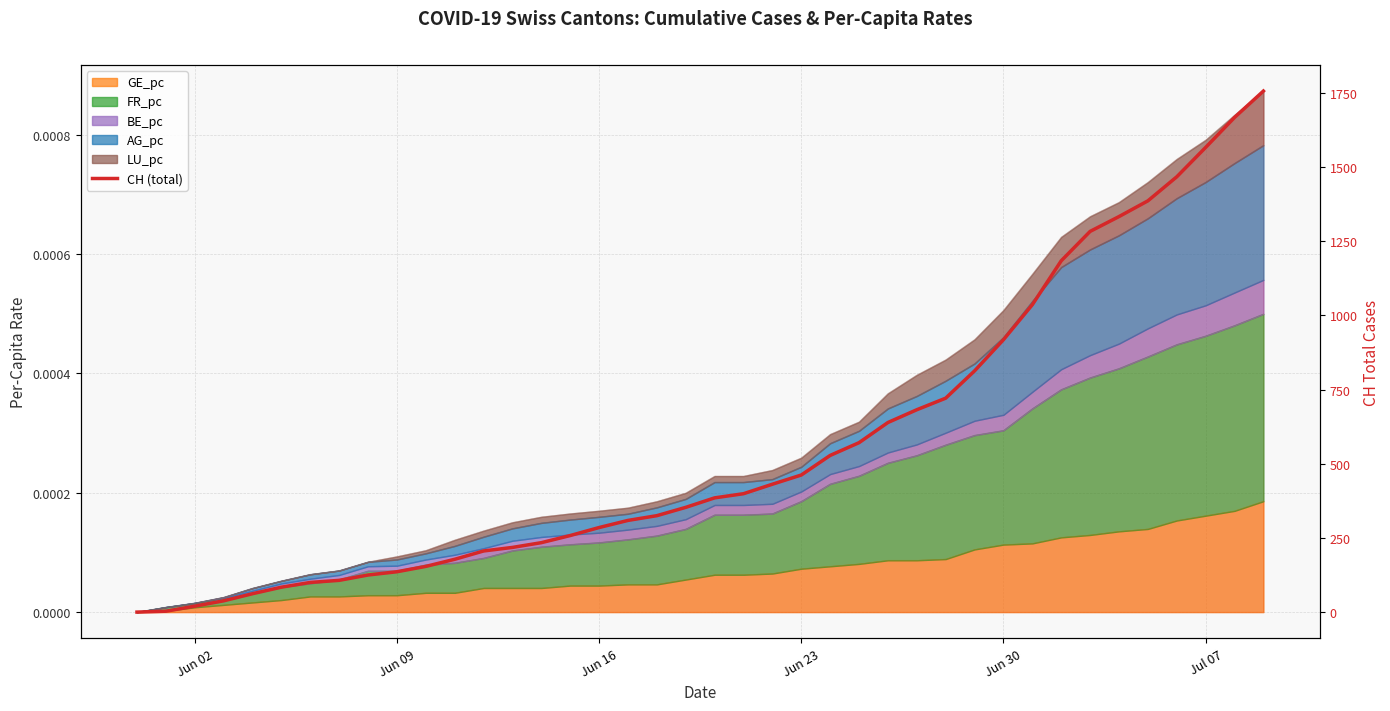

Does the chart display data point markers on the line(s)?

No